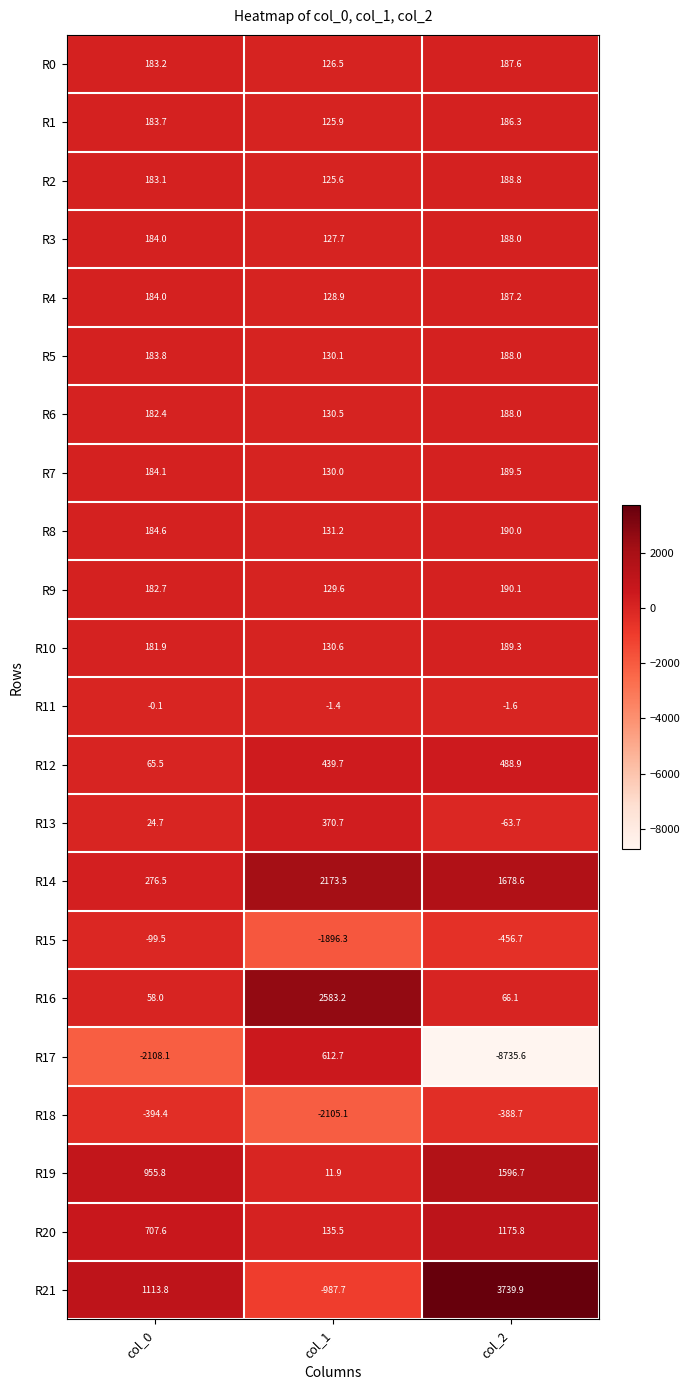

How many data points in R19 are less than 955?

1